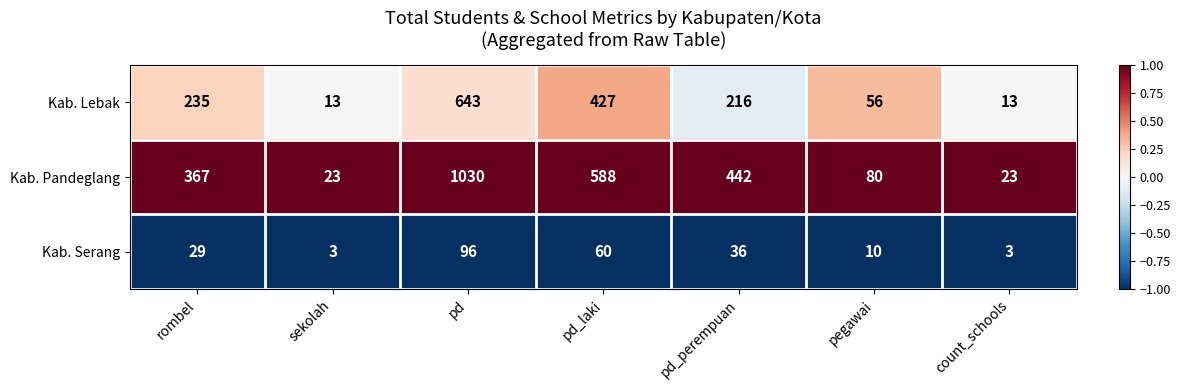

Which series has the largest total across all categories?

Kab. Pandeglang